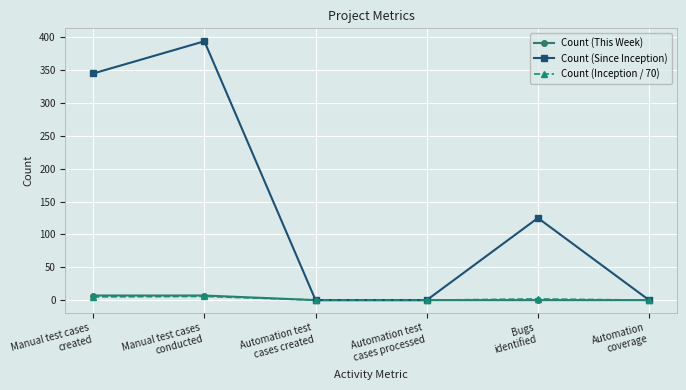

What is the maximum value shown in the chart?

394.0